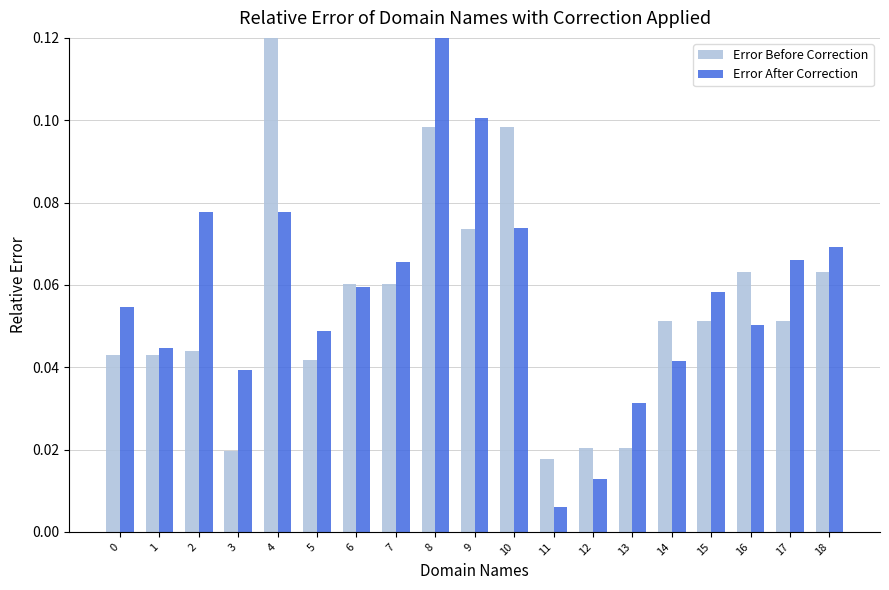

True or false: Error Before Correction has a value of 0.1 at 5.

False